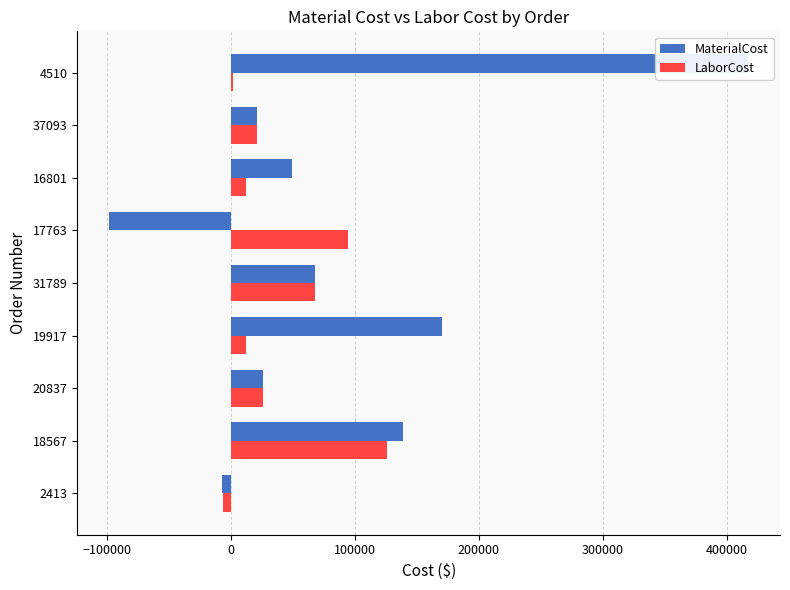

What is the difference between the maximum and second lowest values in the LaborCost series?

124339.6